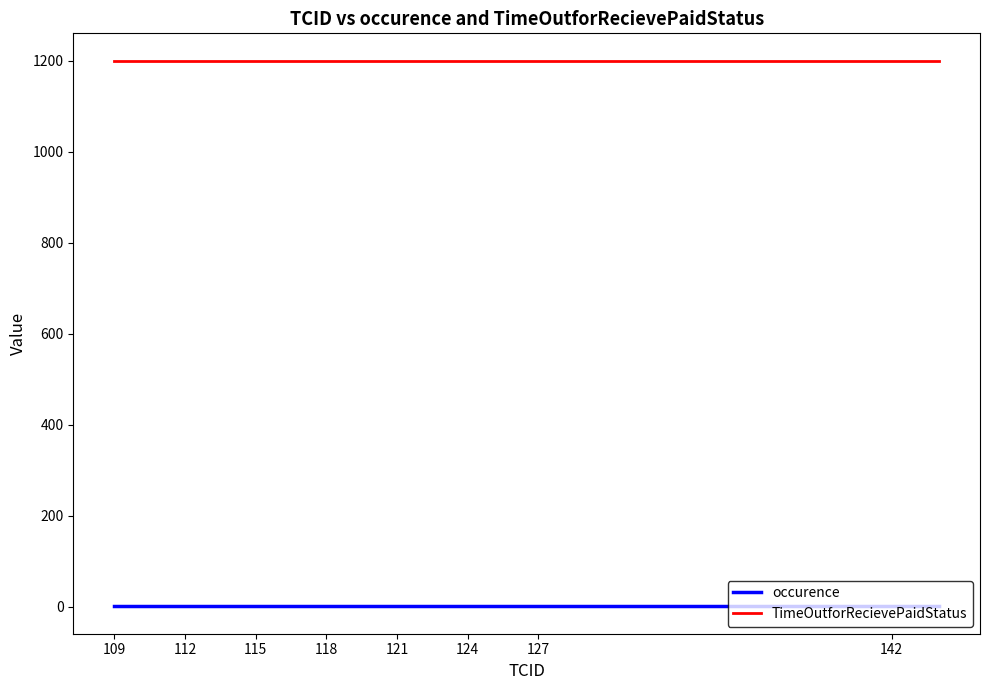

What is the lowest value of the occurence series?

1